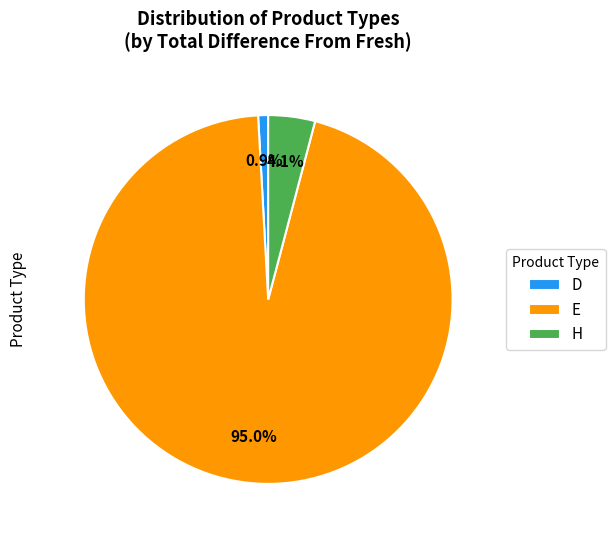

Rank the categories by value from highest to lowest.

E, H, D